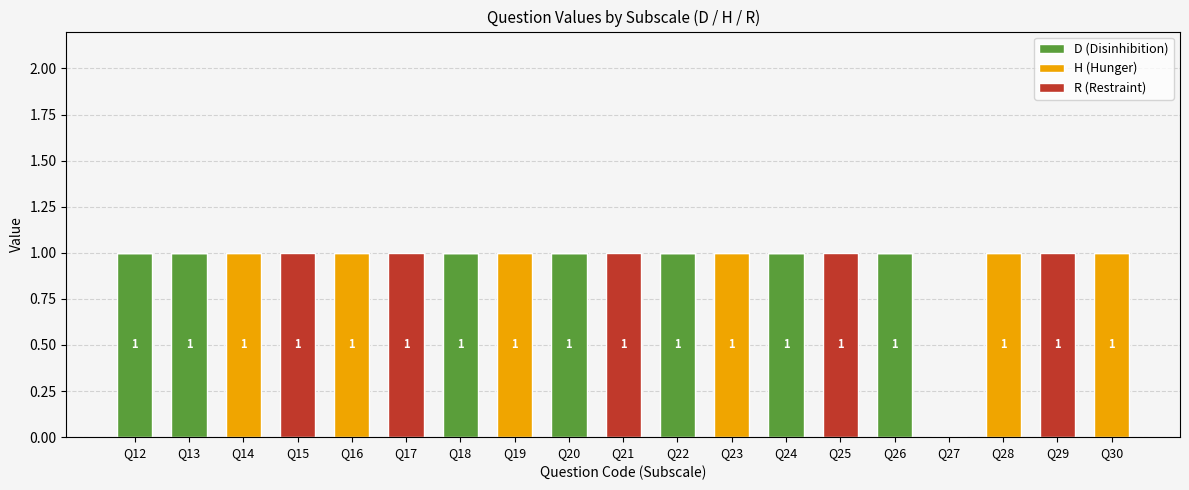

The value of D (Disinhibition) at Q26 is 0. True or false?

False